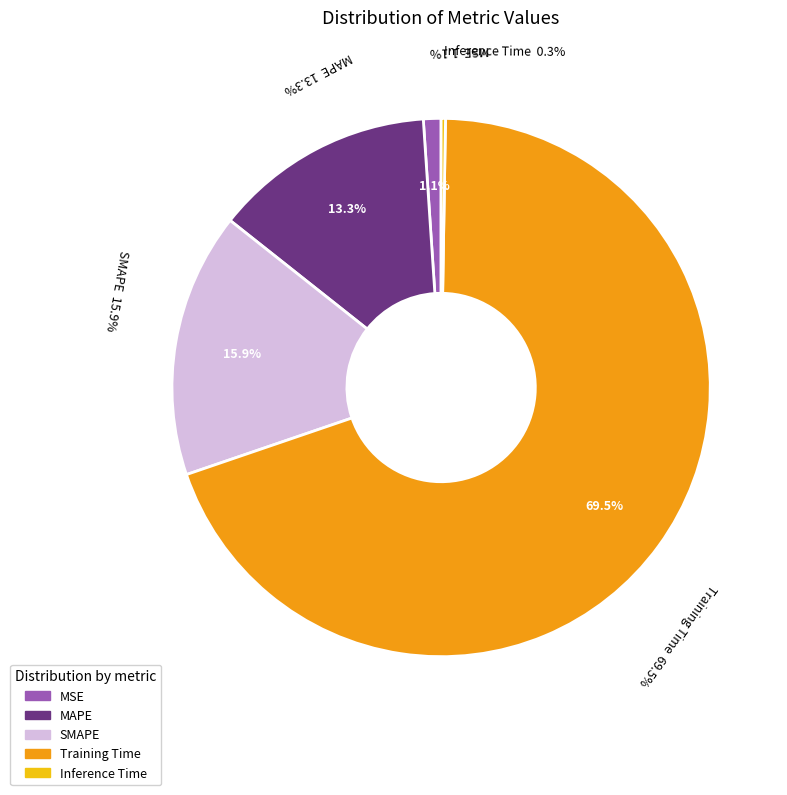

What portion of the pie excludes SMAPE?

84.1%